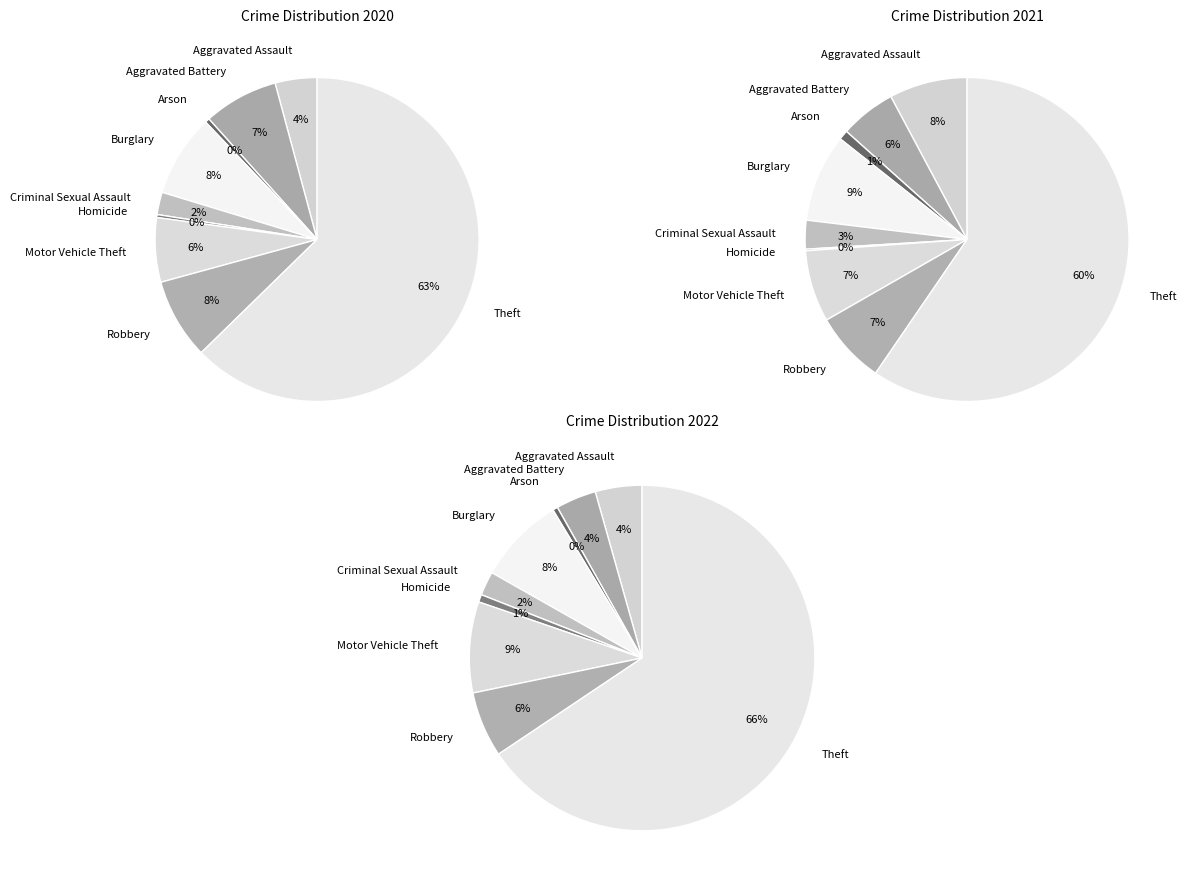

To the nearest percent, what portion does Arson represent?

1%